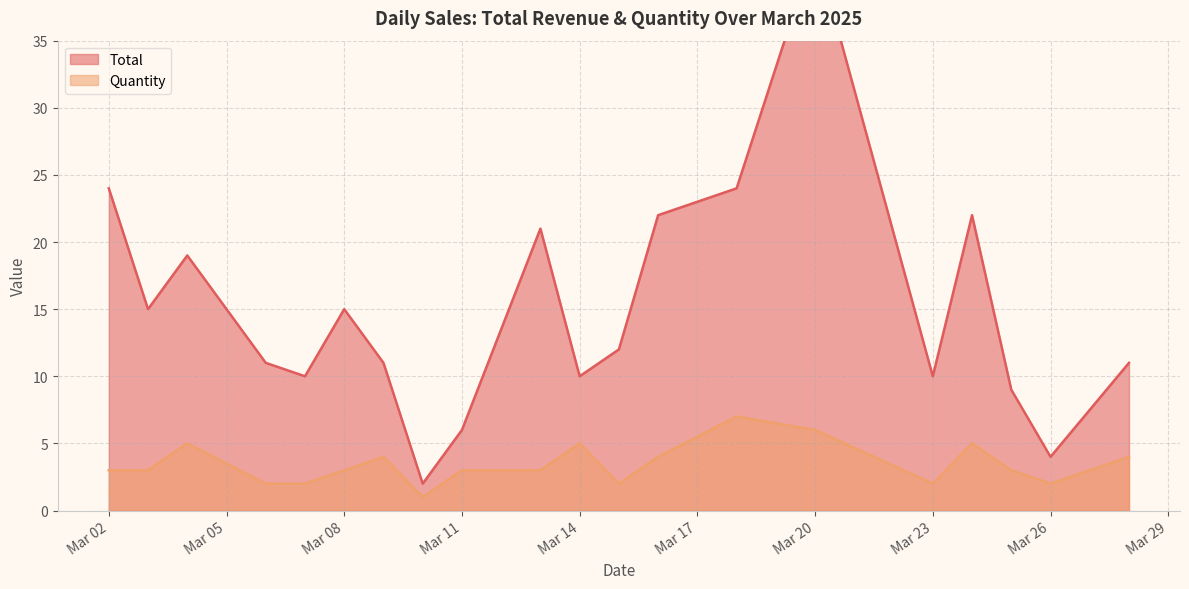

What is the minimum value shown in the chart?

1